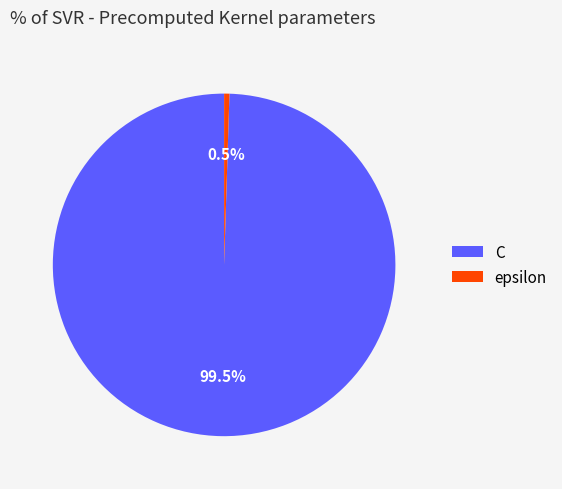

Does C represent more than half of the total?

Yes